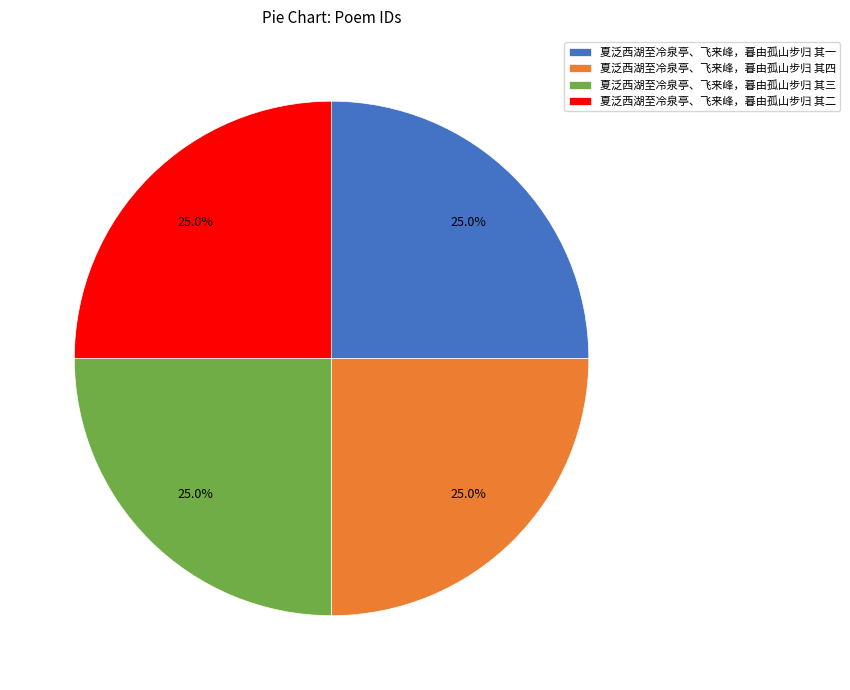

Is it true that 夏泛西湖至冷泉亭、飞来峰，暮由孤山步归 其一 is 25% of the pie?

True